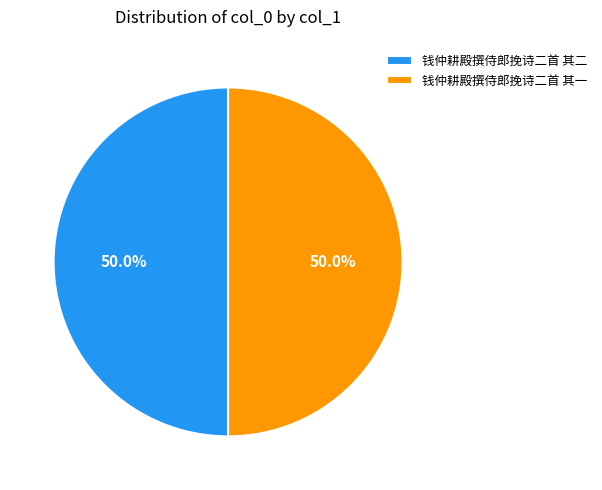

Approximately how many times larger is the value at 钱仲耕殿撰侍郎挽诗二首 其一 compared to 钱仲耕殿撰侍郎挽诗二首 其二?

1.0